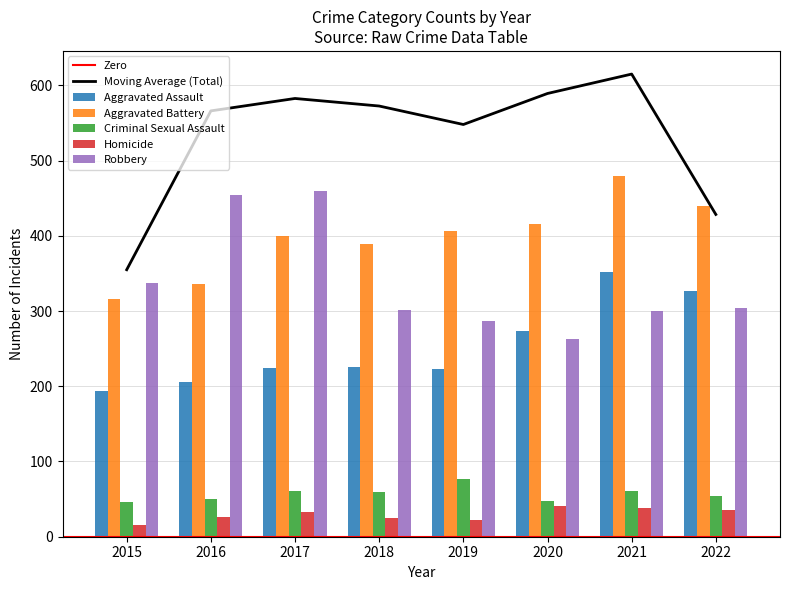

Which series has the largest total across all categories?

Aggravated Battery